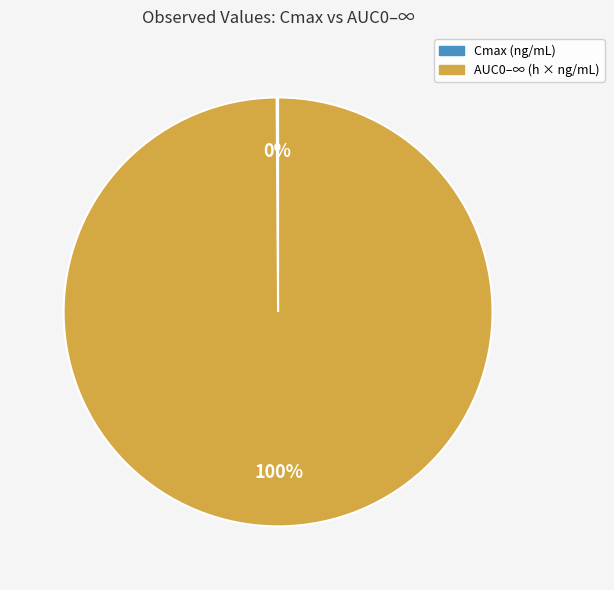

To the nearest percent, what is the difference between the largest and smallest slice percentages?

100%